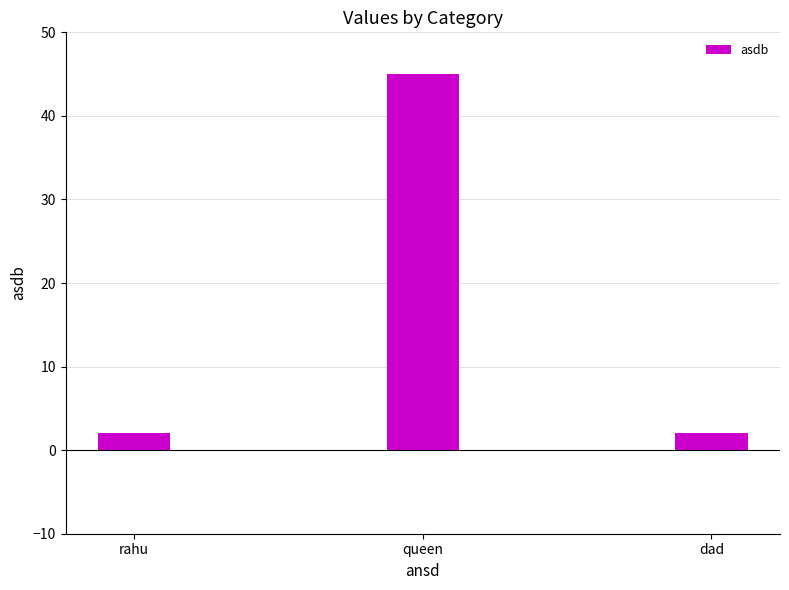

Is it true that the value at queen is 45?

True